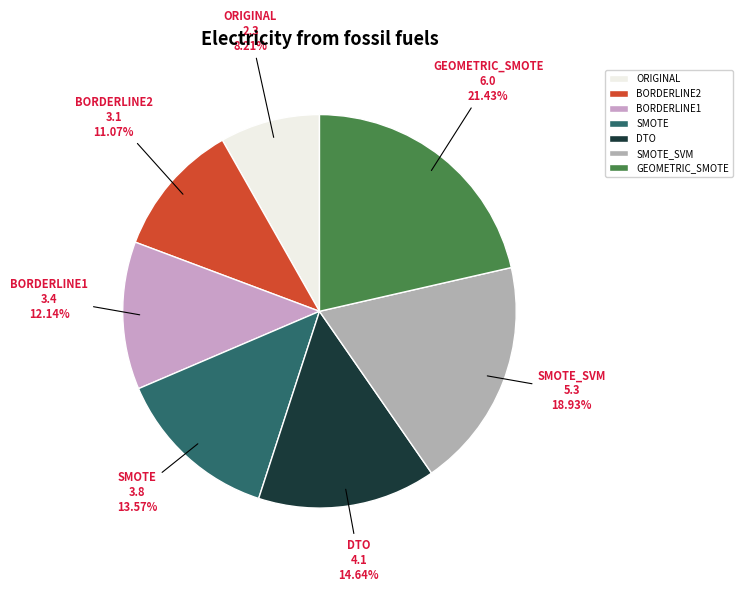

Does any single category account for the majority?

No